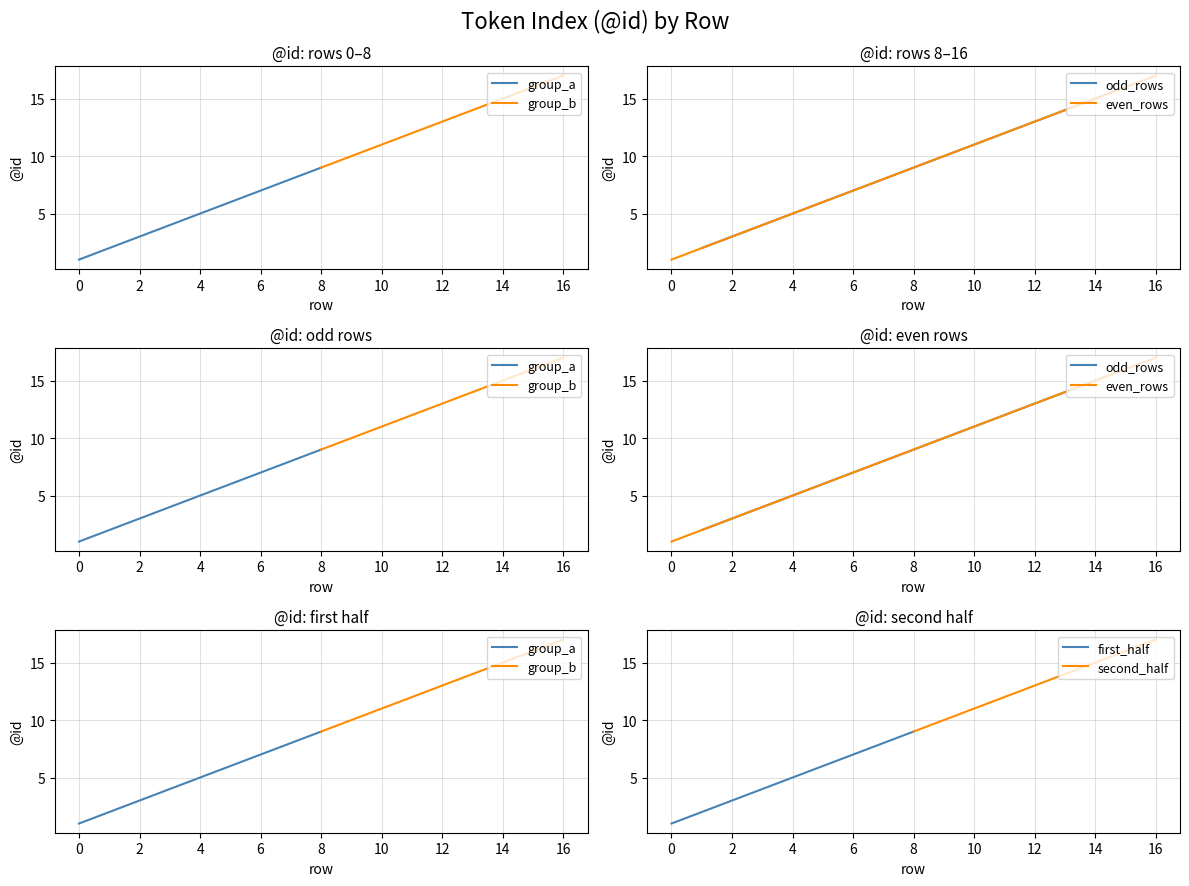

What is the greatest value displayed?

17